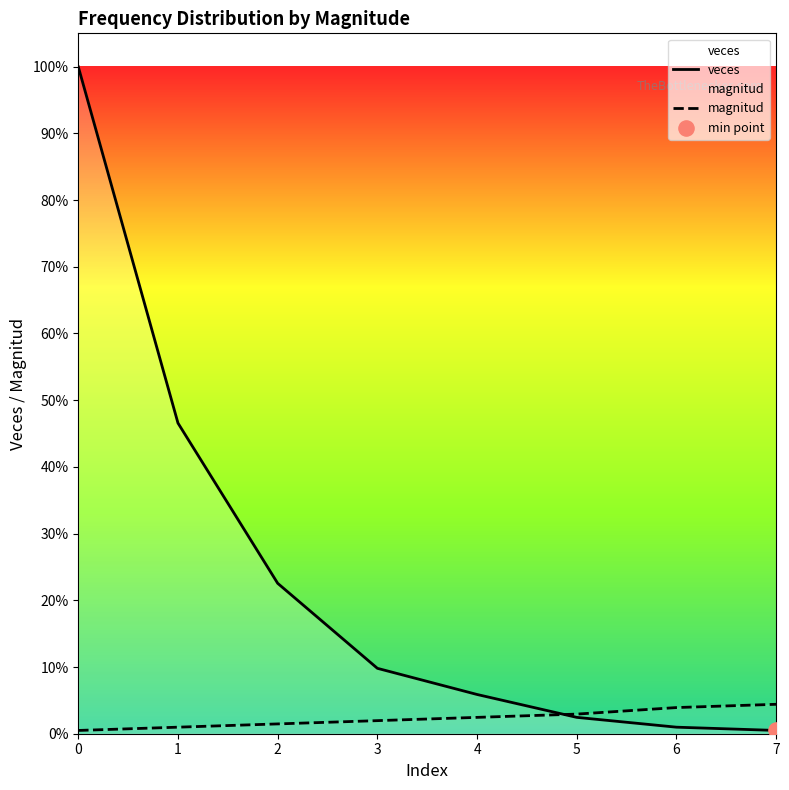

What are all the series names shown in the legend?

veces, magnitud